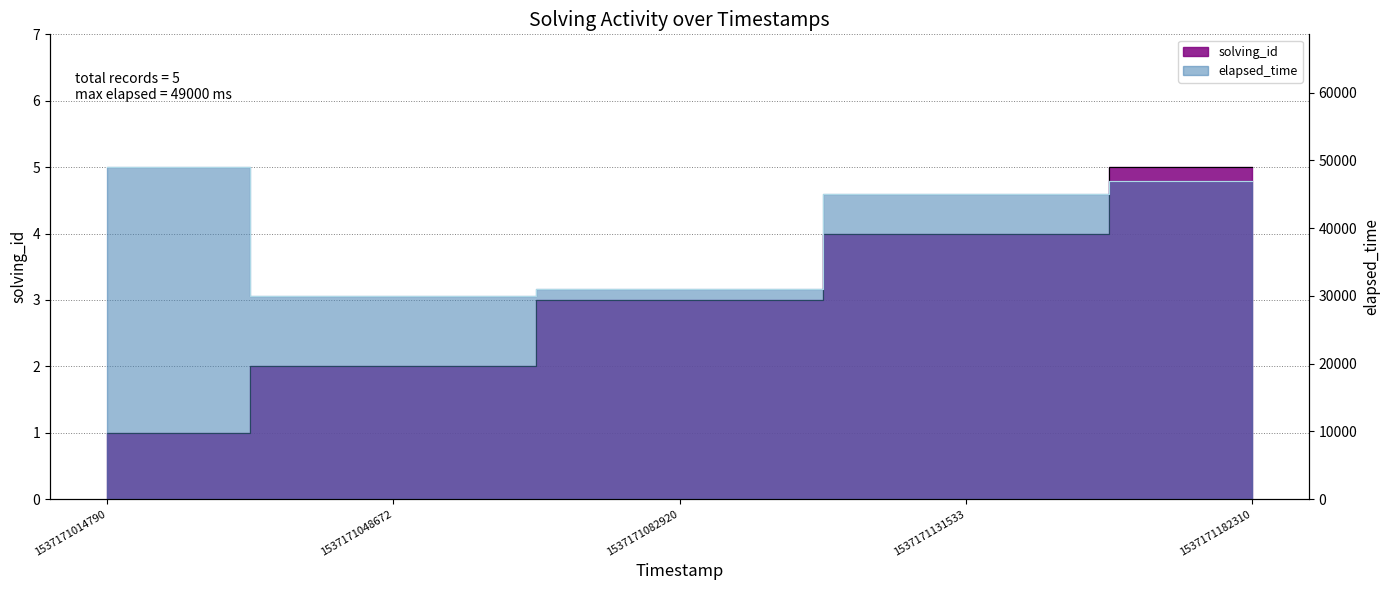

Is the value of elapsed_time at 1537171014790 greater than the value of solving_id at 1537171082920?

Yes